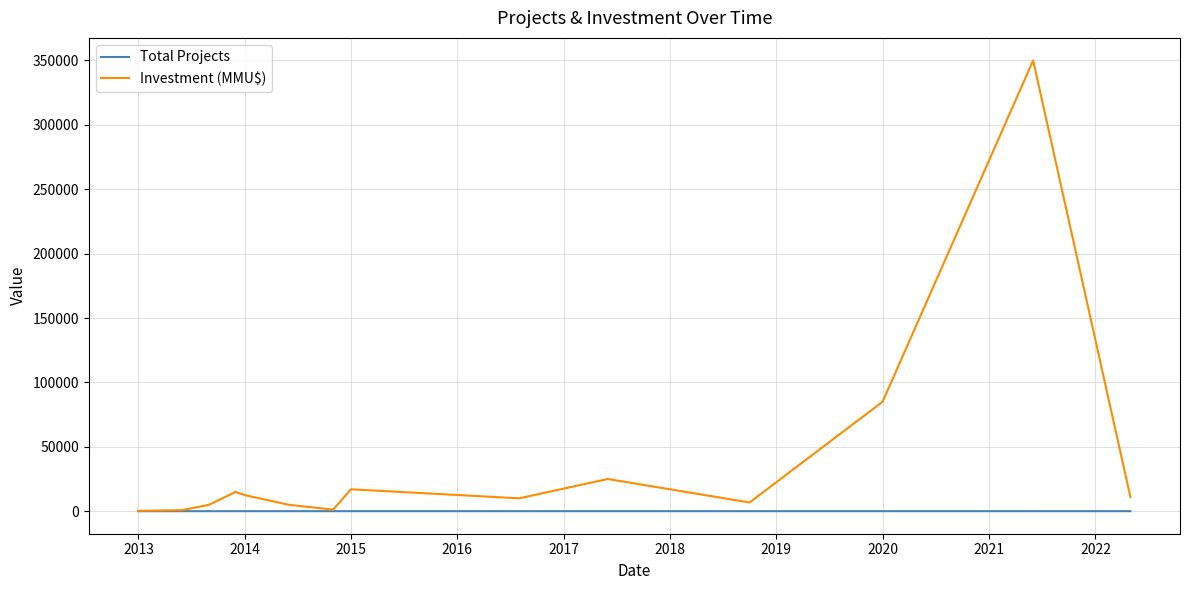

Which series has the largest range (max minus min)?

Investment (MMU$)